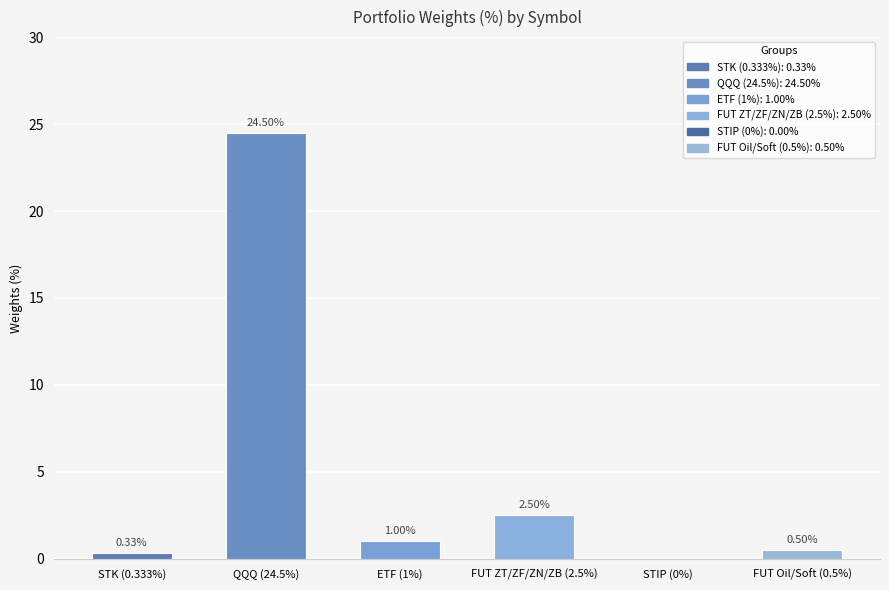

What is the maximum value shown in the chart?

24.5